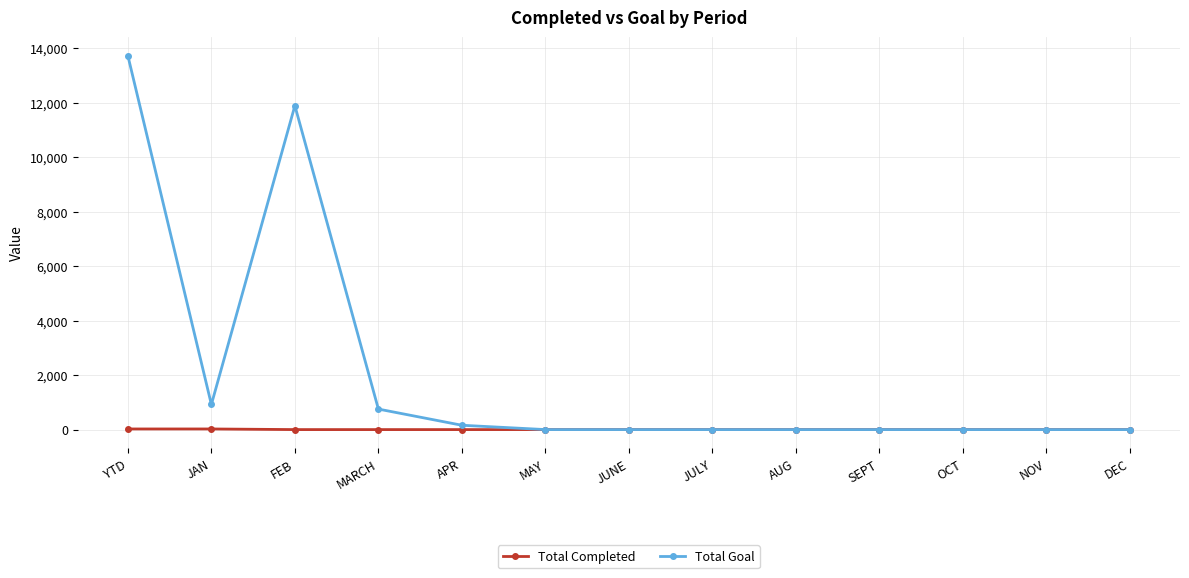

What is the label of the 2nd point from the right?

NOV